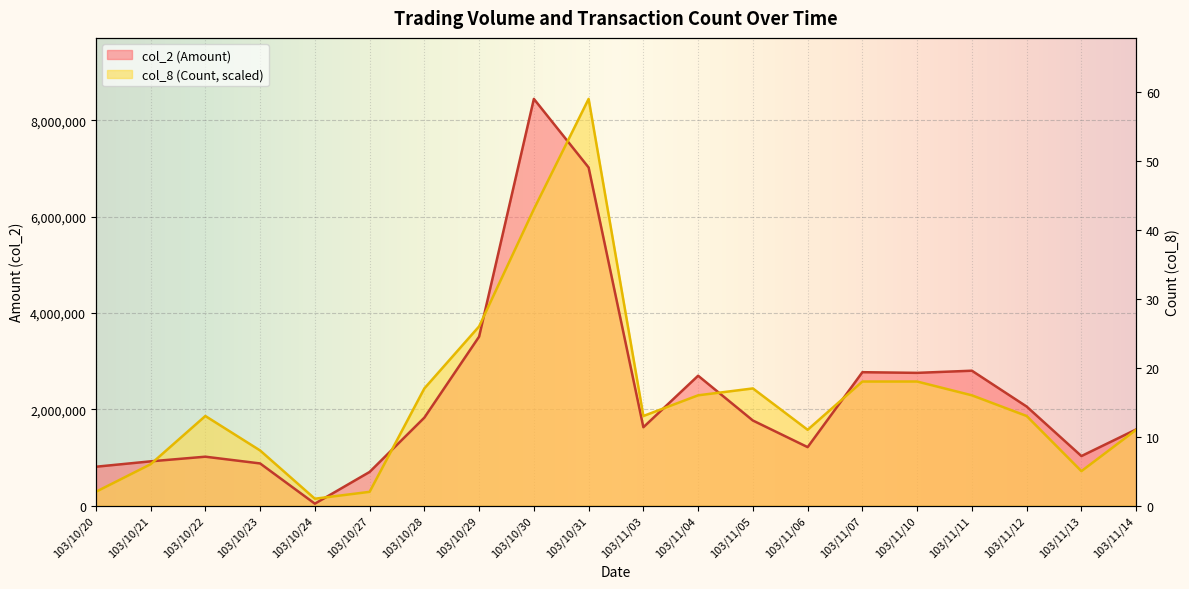

Does the chart display data point markers on the line(s)?

No